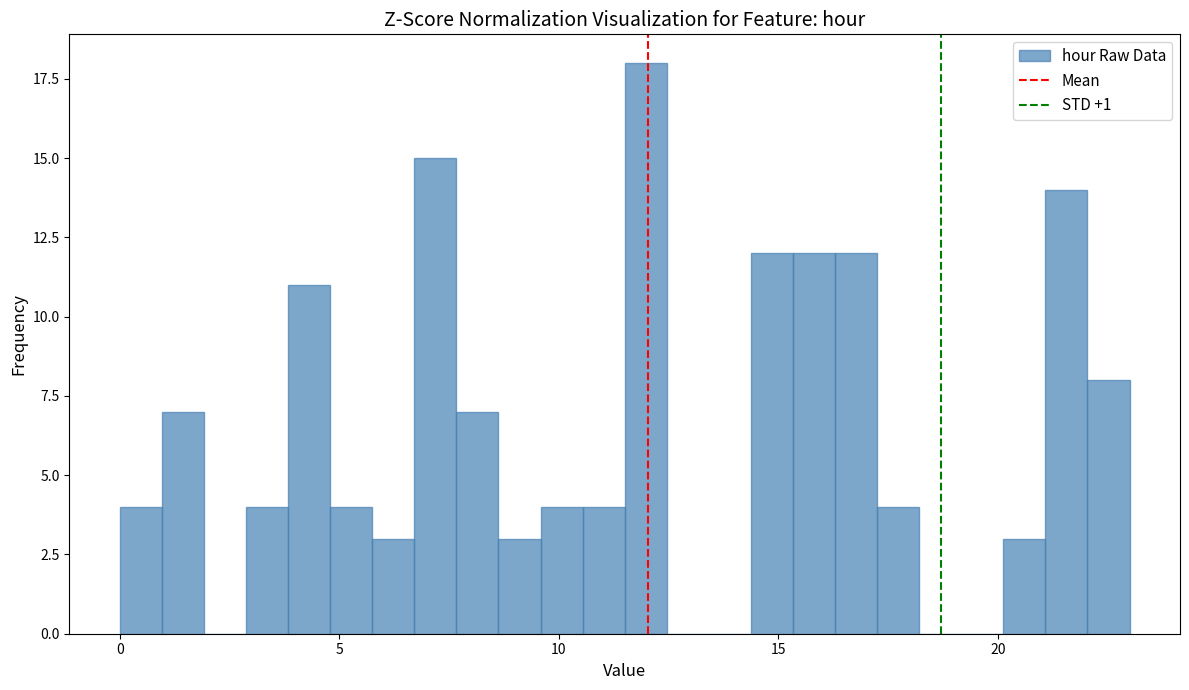

Around what value on the x-axis is the tallest bar? Give the approximate position of its centre, as read against the axis.

12.0